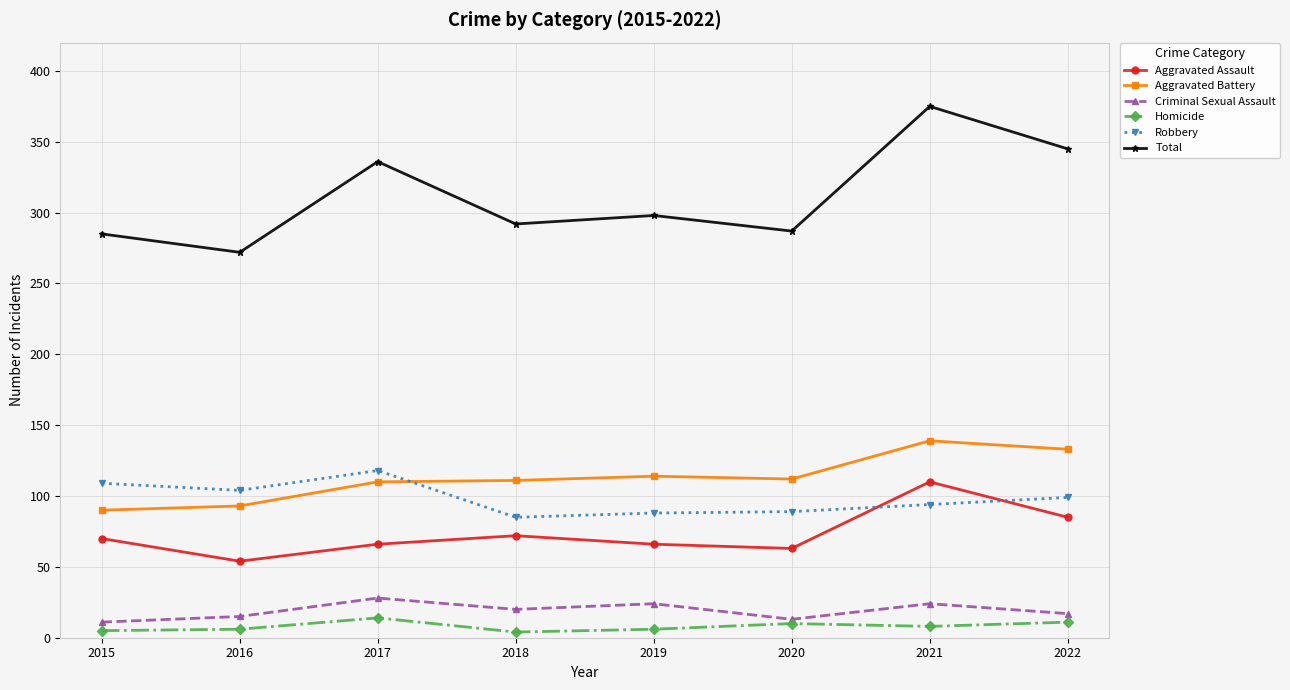

What is the difference between the maximum and minimum values in the Criminal Sexual Assault series?

17